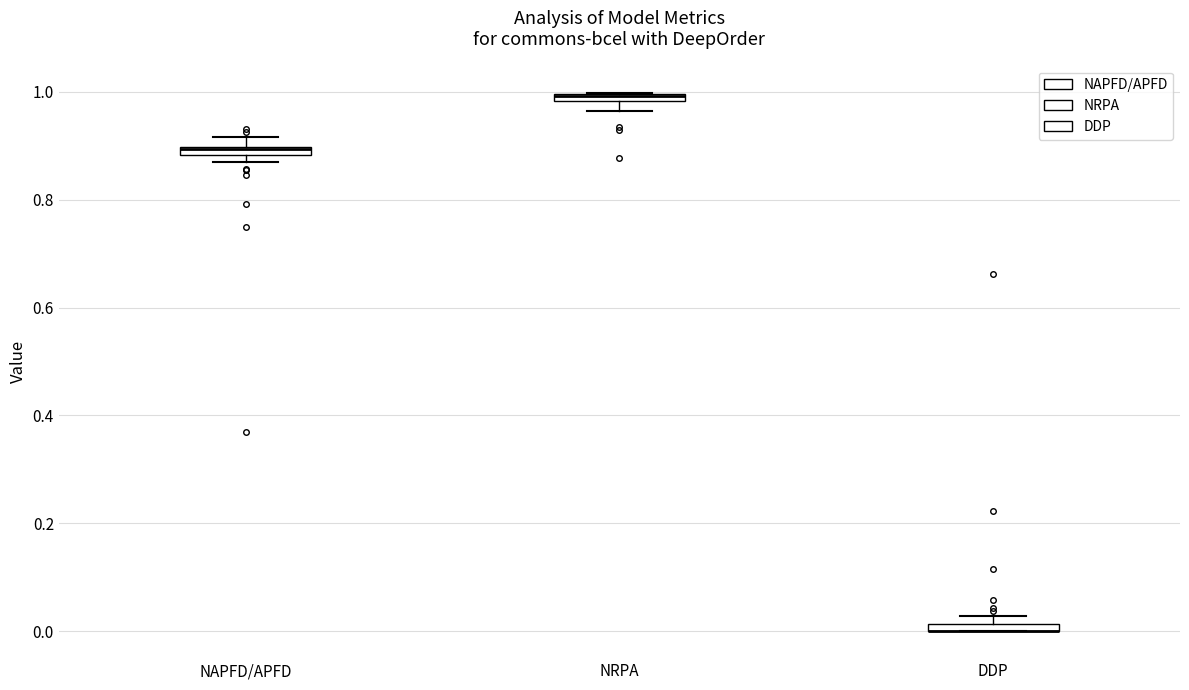

Where is the lower edge of the box for NAPFD/APFD on the y-axis? The values are not printed on the chart, so give them approximately, as read against the axis.

0.88